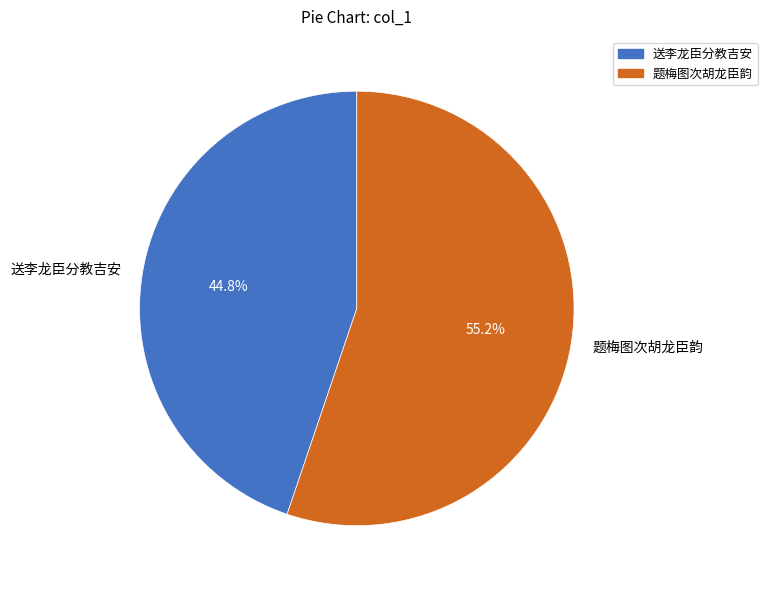

How many slices are in this pie chart?

2